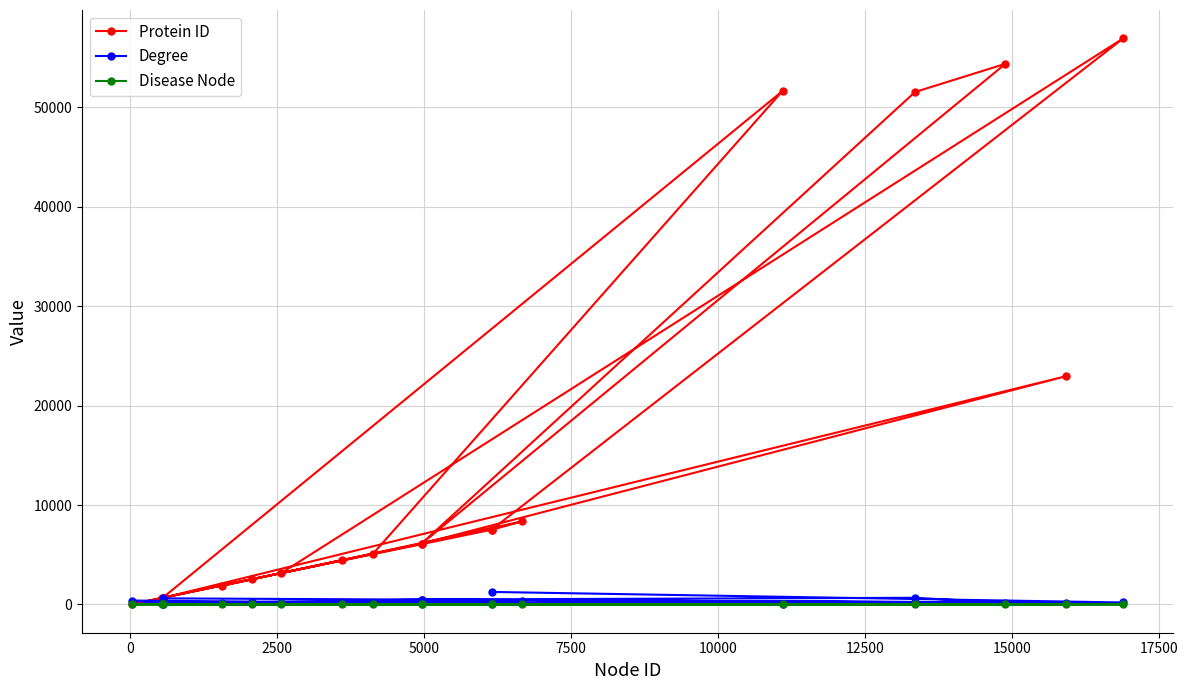

True or false: Disease Node and Degree intersect in this chart.

False